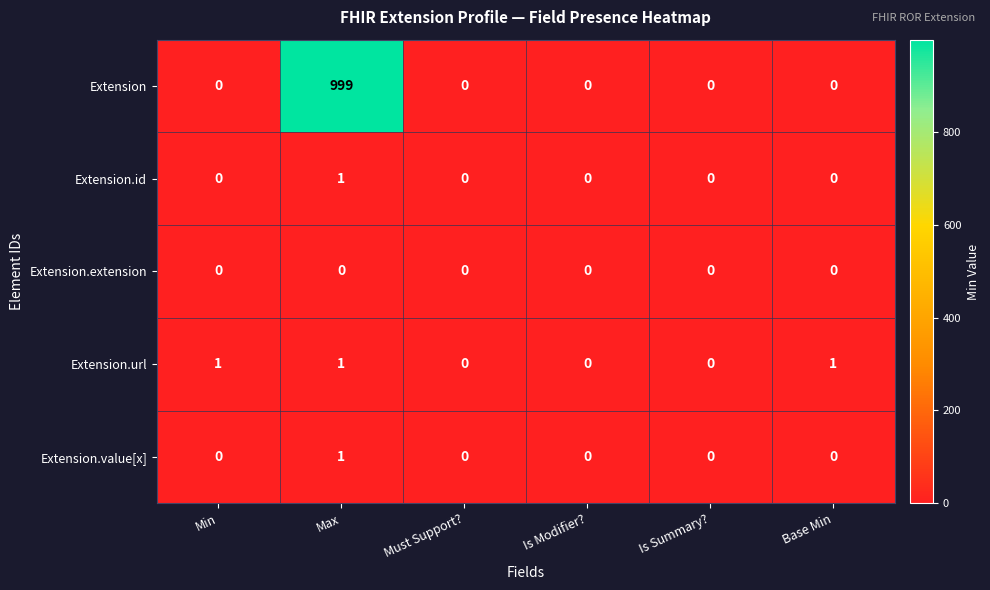

Count the number of categories in the chart.

6